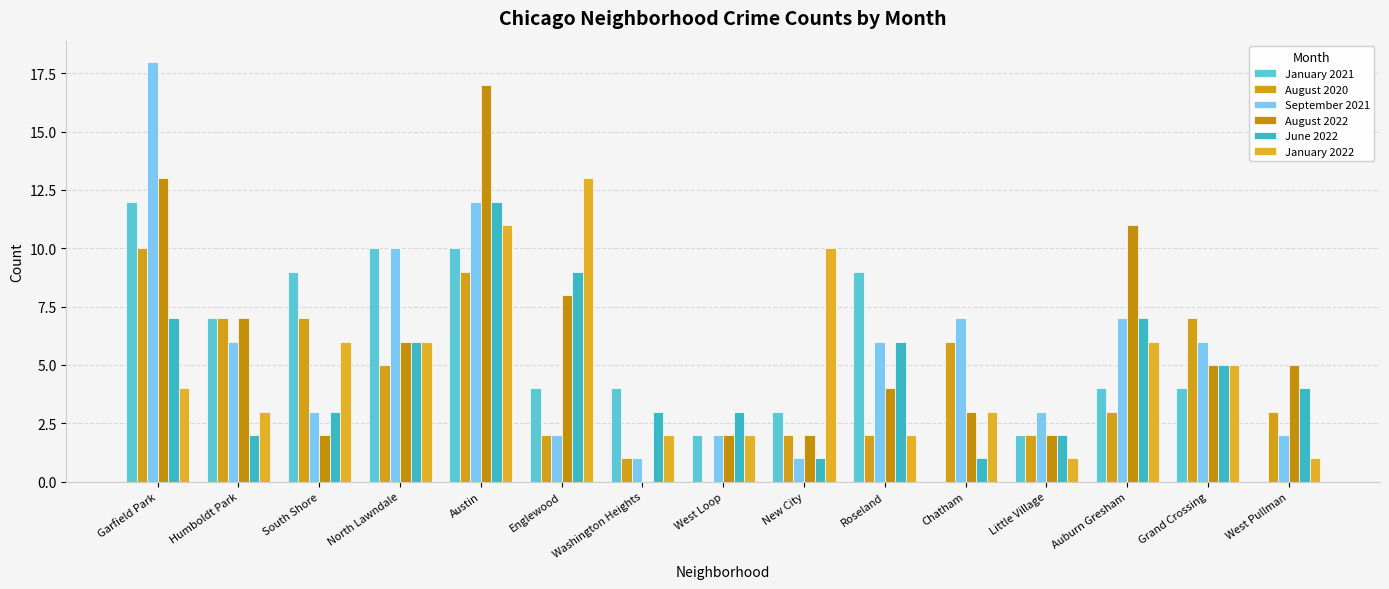

How many groups of bars are there?

15